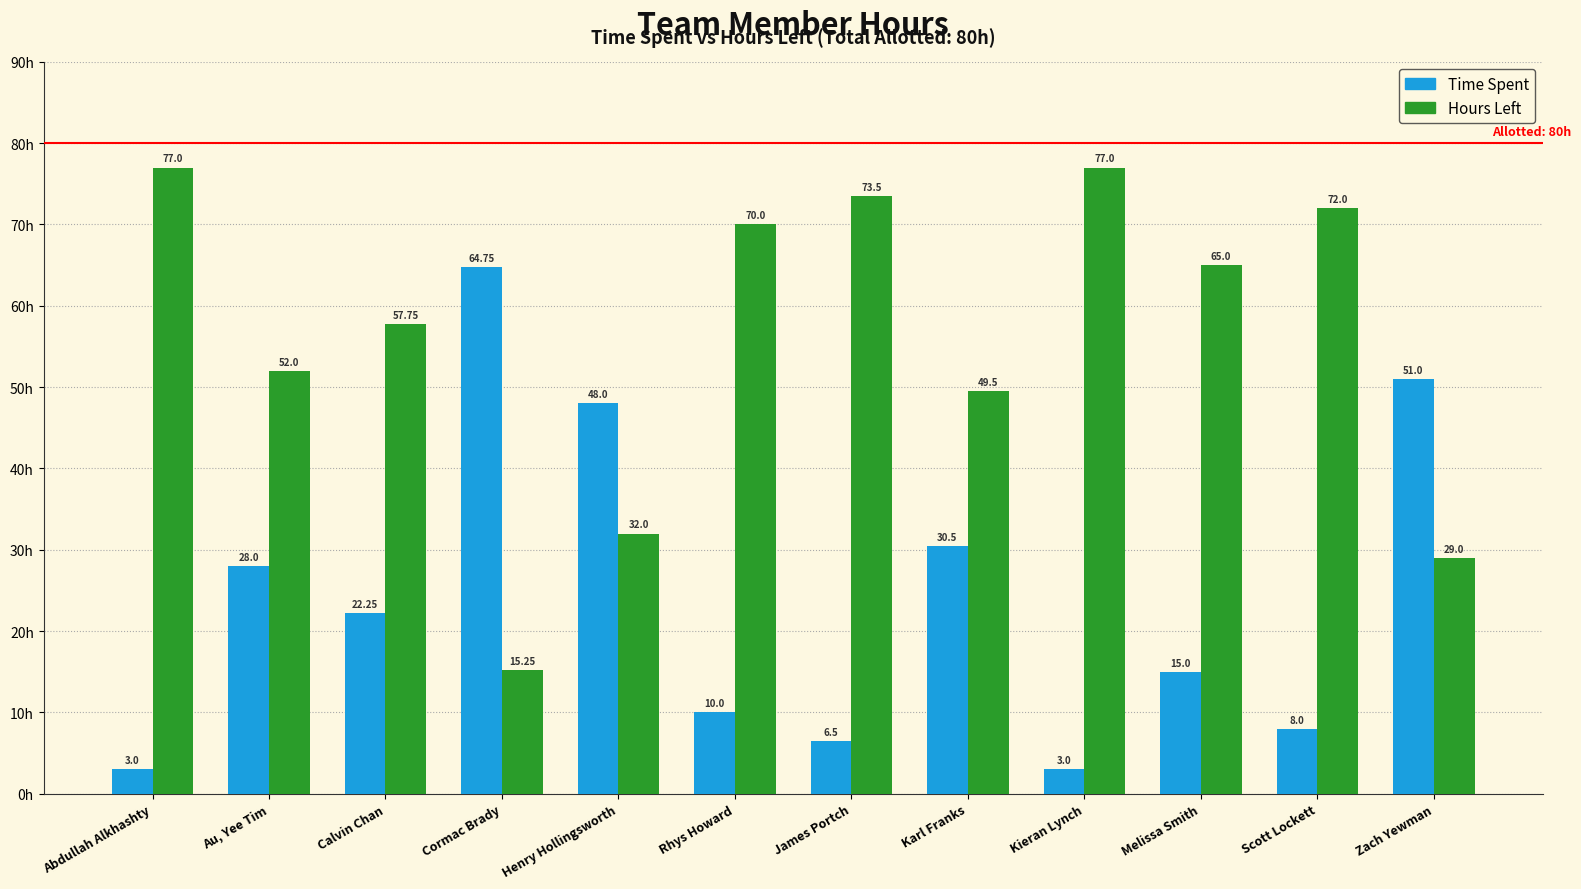

At which label does Time Spent reach its peak?

Cormac Brady